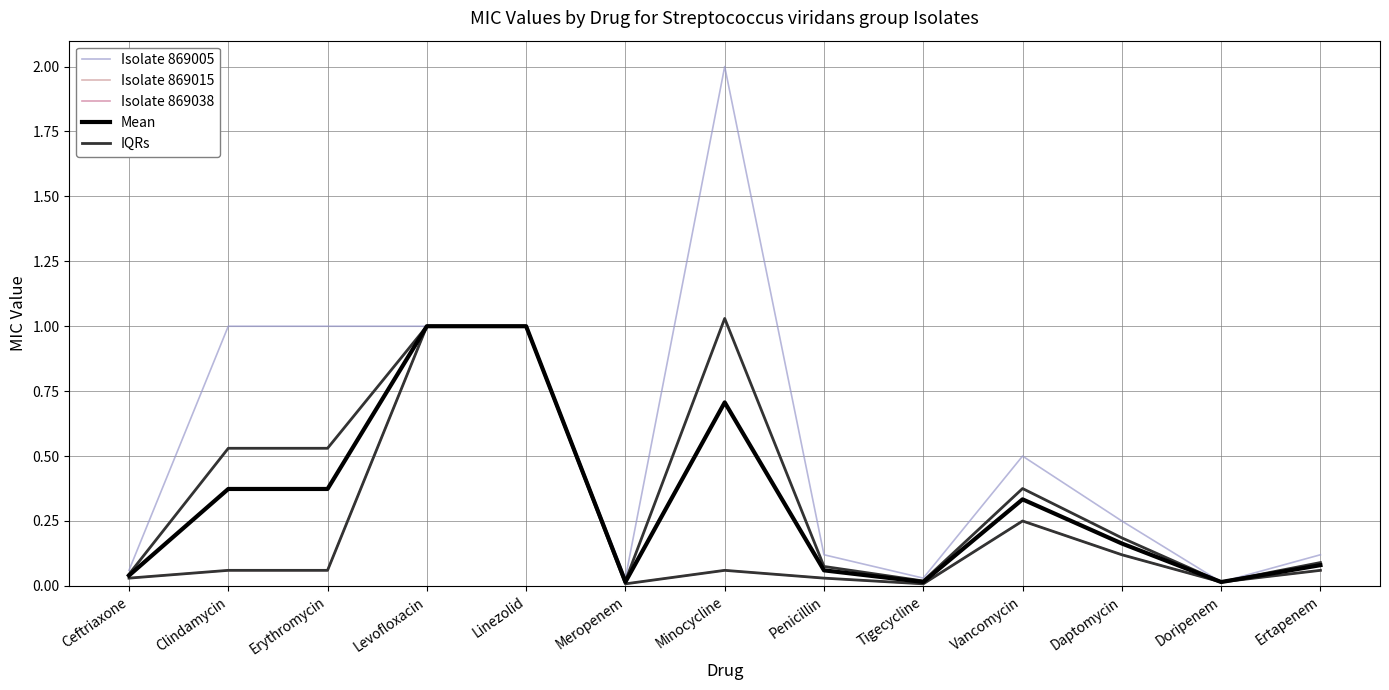

At which category does Isolate 869005 reach its first local peak?

Minocycline